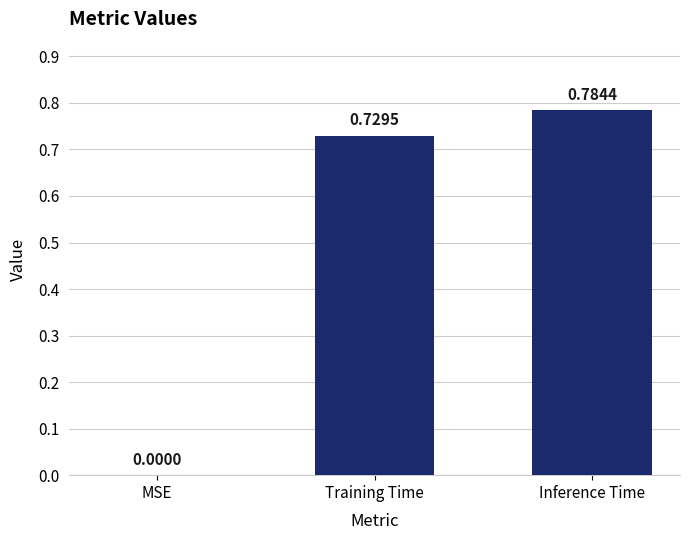

Which label corresponds to the largest value in the chart?

Inference Time